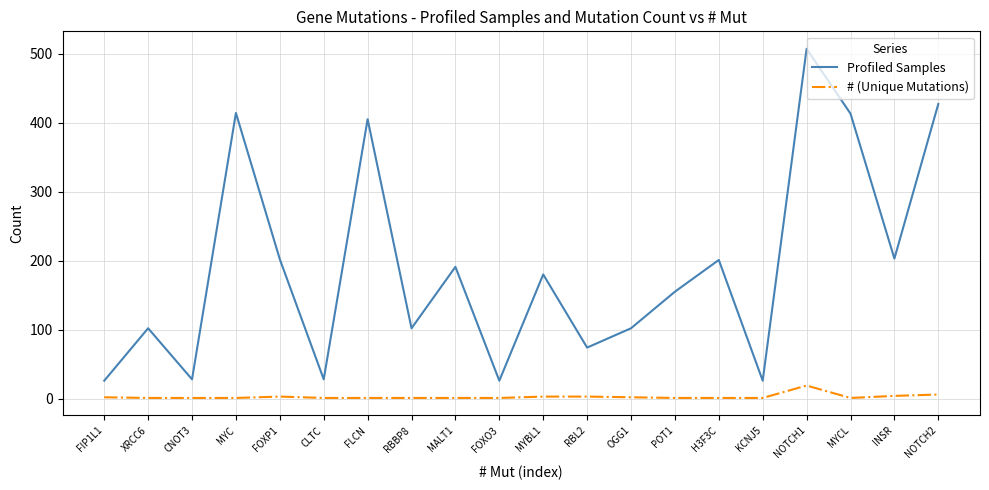

At MYC, list the series in order from largest to smallest.

Profiled Samples, # (Unique Mutations)